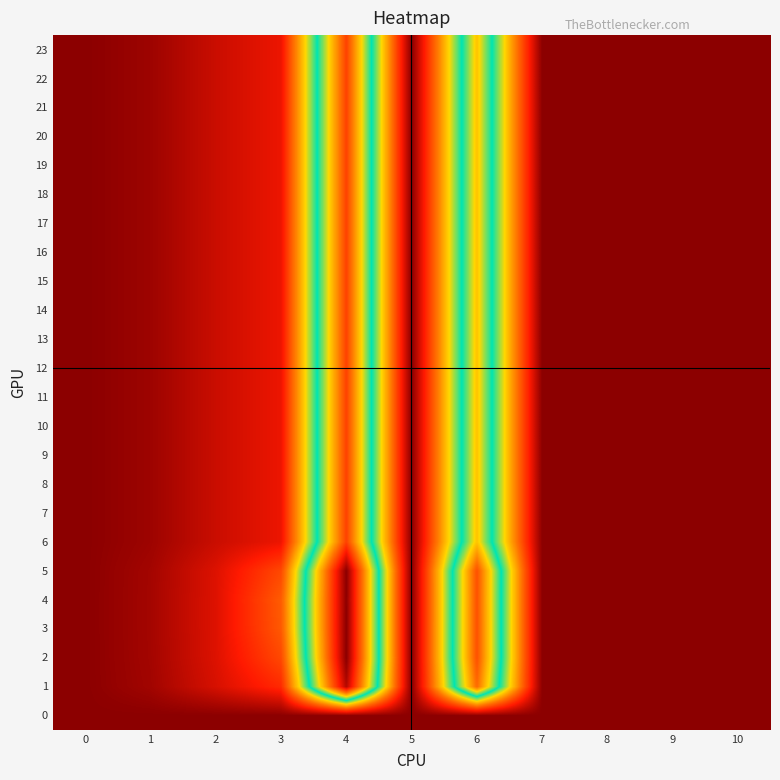

Reading left to right, transcribe all the data shown in this chart.

0: 0=0.0	1=0.0	2=0.0	3=0.0	4=0.0	5=0.0	6=0.0	7=0.0	8=0.0	9=0.0	10=0.0
1: 0=0.0	1=1.0	2=3.4	3=6.2	4=39.7	5=0.0	6=31.6	7=0.0	8=0.0	9=0.0	10=0.0
2: 0=0.0	1=1.1	2=3.7	3=8.0	4=41.6	5=0.0	6=33.2	7=0.0	8=0.0	9=0.0	10=0.0
3: 0=0.0	1=1.1	2=3.7	3=8.9	4=41.6	5=0.0	6=33.1	7=0.0	8=0.0	9=0.0	10=0.0
4: 0=0.0	1=1.1	2=3.7	3=9.1	4=41.5	5=0.0	6=33.1	7=0.0	8=0.0	9=0.0	10=0.0
5: 0=0.0	1=1.1	2=3.7	3=8.0	4=41.6	5=0.0	6=33.2	7=0.0	8=0.0	9=0.0	10=0.0
6: 0=0.0	1=0.8	2=2.8	3=4.4	4=34.0	5=0.0	6=27.0	7=0.0	8=0.0	9=0.0	10=0.0
7: 0=0.0	1=0.8	2=2.8	3=4.4	4=34.0	5=0.0	6=27.0	7=0.0	8=0.0	9=0.0	10=0.0
8: 0=0.0	1=0.8	2=2.8	3=4.4	4=34.0	5=0.0	6=27.0	7=0.0	8=0.0	9=0.0	10=0.0
9: 0=0.0	1=0.8	2=2.8	3=4.4	4=34.0	5=0.0	6=27.0	7=0.0	8=0.0	9=0.0	10=0.0
10: 0=0.0	1=0.8	2=2.8	3=4.4	4=34.0	5=0.0	6=27.0	7=0.0	8=0.0	9=0.0	10=0.0
11: 0=0.0	1=0.8	2=2.8	3=4.4	4=34.0	5=0.0	6=27.0	7=0.0	8=0.0	9=0.0	10=0.0
12: 0=0.0	1=0.8	2=2.8	3=4.4	4=34.0	5=0.0	6=27.0	7=0.0	8=0.0	9=0.0	10=0.0
13: 0=0.0	1=0.8	2=2.8	3=4.4	4=34.0	5=0.0	6=27.0	7=0.0	8=0.0	9=0.0	10=0.0
14: 0=0.0	1=0.8	2=2.8	3=4.4	4=34.0	5=0.0	6=27.0	7=0.0	8=0.0	9=0.0	10=0.0
15: 0=0.0	1=0.8	2=2.8	3=4.4	4=34.0	5=0.0	6=27.0	7=0.0	8=0.0	9=0.0	10=0.0
16: 0=0.0	1=0.8	2=2.8	3=4.4	4=34.0	5=0.0	6=27.0	7=0.0	8=0.0	9=0.0	10=0.0
17: 0=0.0	1=0.8	2=2.8	3=4.4	4=34.0	5=0.0	6=27.0	7=0.0	8=0.0	9=0.0	10=0.0
18: 0=0.0	1=0.8	2=2.8	3=4.4	4=34.0	5=0.0	6=27.0	7=0.0	8=0.0	9=0.0	10=0.0
19: 0=0.0	1=0.8	2=2.8	3=4.4	4=34.0	5=0.0	6=27.0	7=0.0	8=0.0	9=0.0	10=0.0
20: 0=0.0	1=0.8	2=2.8	3=4.4	4=34.0	5=0.0	6=27.0	7=0.0	8=0.0	9=0.0	10=0.0
21: 0=0.0	1=0.8	2=2.8	3=4.4	4=34.0	5=0.0	6=27.0	7=0.0	8=0.0	9=0.0	10=0.0
22: 0=0.0	1=0.8	2=2.8	3=4.4	4=34.0	5=0.0	6=27.0	7=0.0	8=0.0	9=0.0	10=0.0
23: 0=0.0	1=0.8	2=2.8	3=4.4	4=34.0	5=0.0	6=27.0	7=0.0	8=0.0	9=0.0	10=0.0